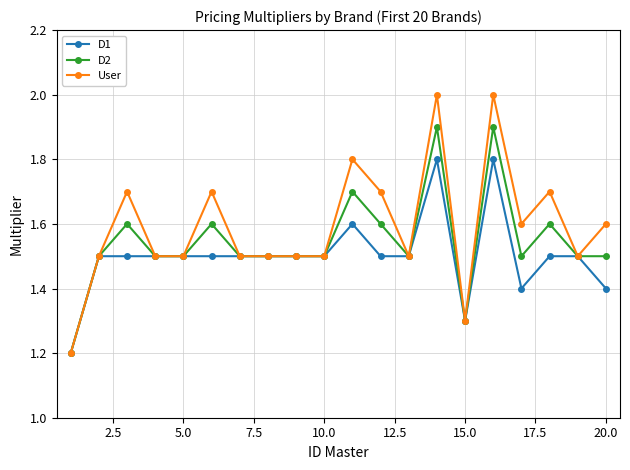

Which series has the widest spread of values?

User